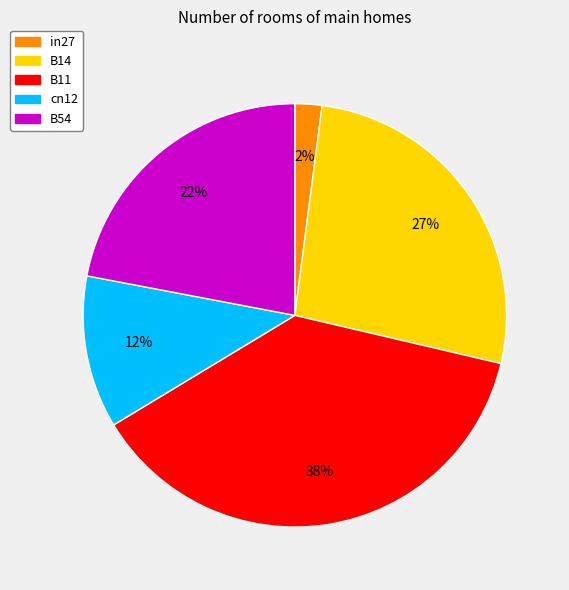

Is the sum of B54 and B11 greater than half?

Yes